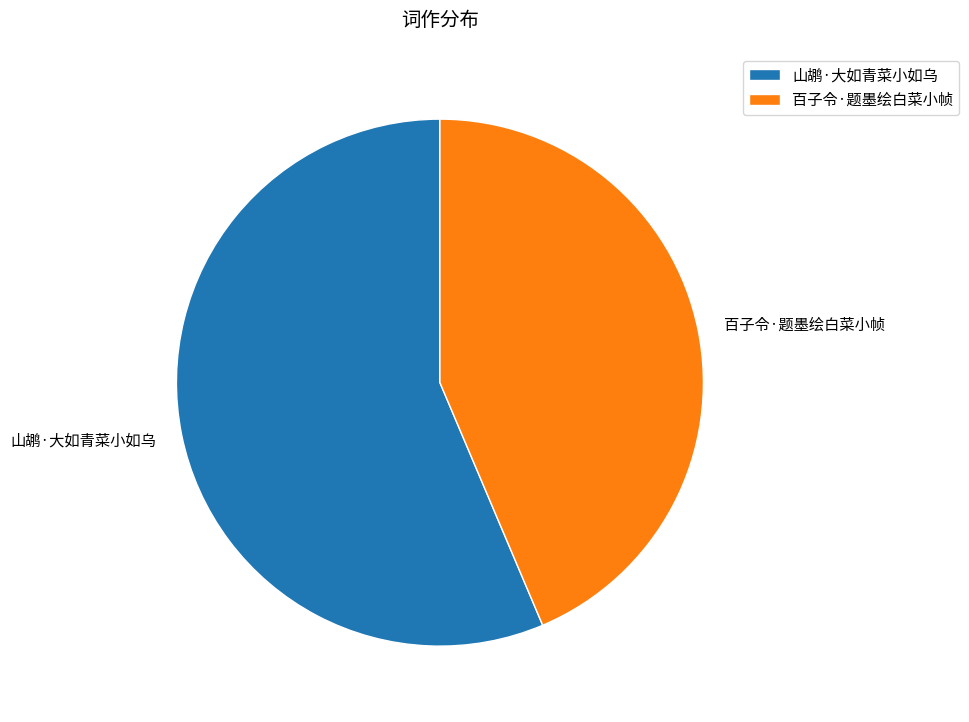

The 山鹕·大如青菜小如乌 slice represents 49% of the pie. True or false?

False